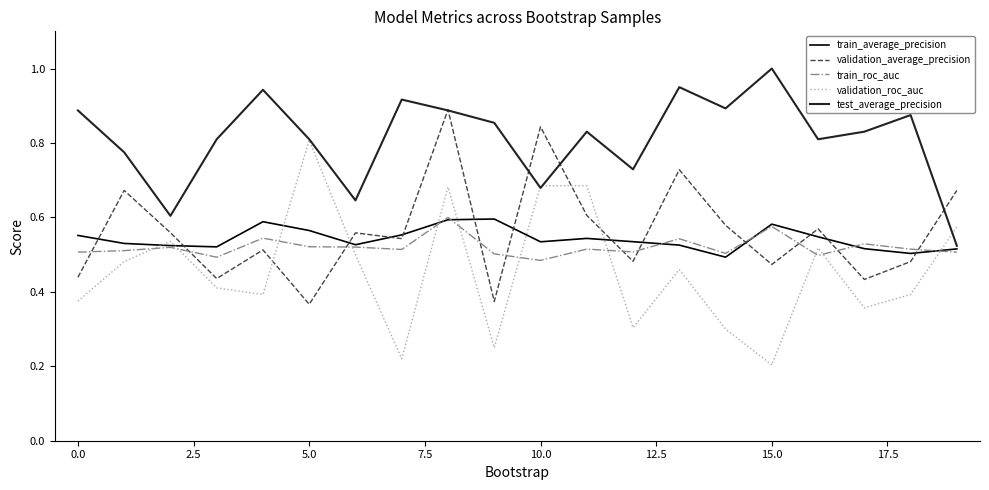

How many times do validation_average_precision and train_roc_auc cross each other?

11